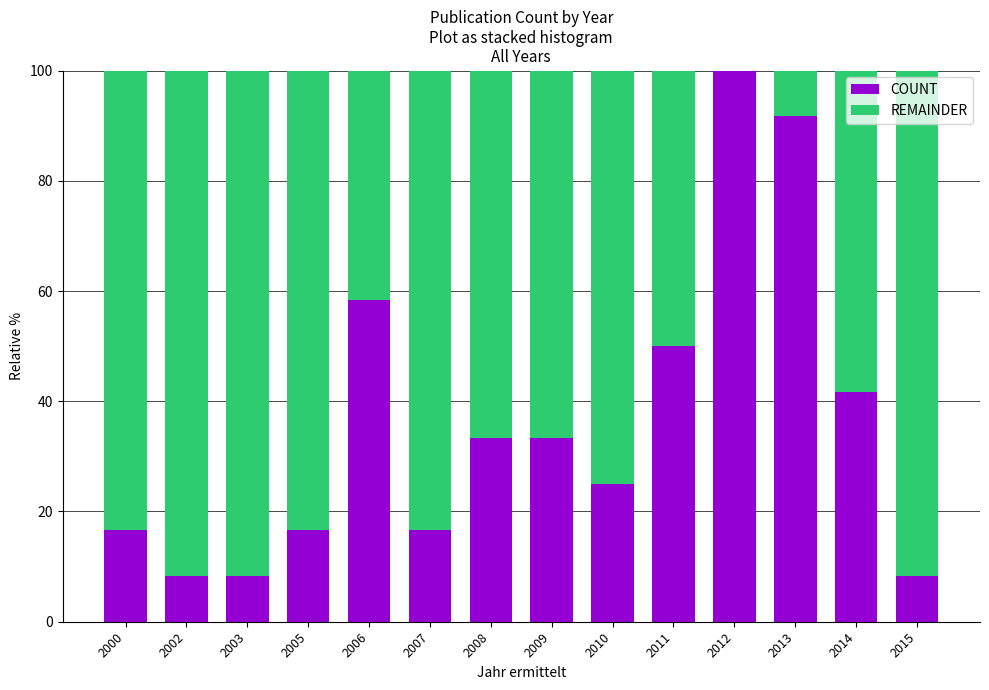

Reading left to right, transcribe the values for COUNT.

2000=16.7	2002=8.3	2003=8.3	2005=16.7	2006=58.3	2007=16.7	2008=33.3	2009=33.3	2010=25.0	2011=50.0	2012=100.0	2013=91.7	2014=41.7	2015=8.3